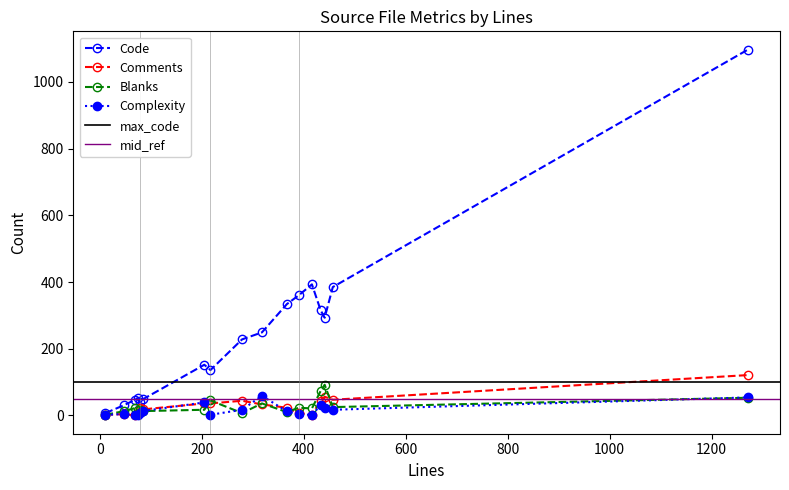

Read the Complexity value at 48.

4